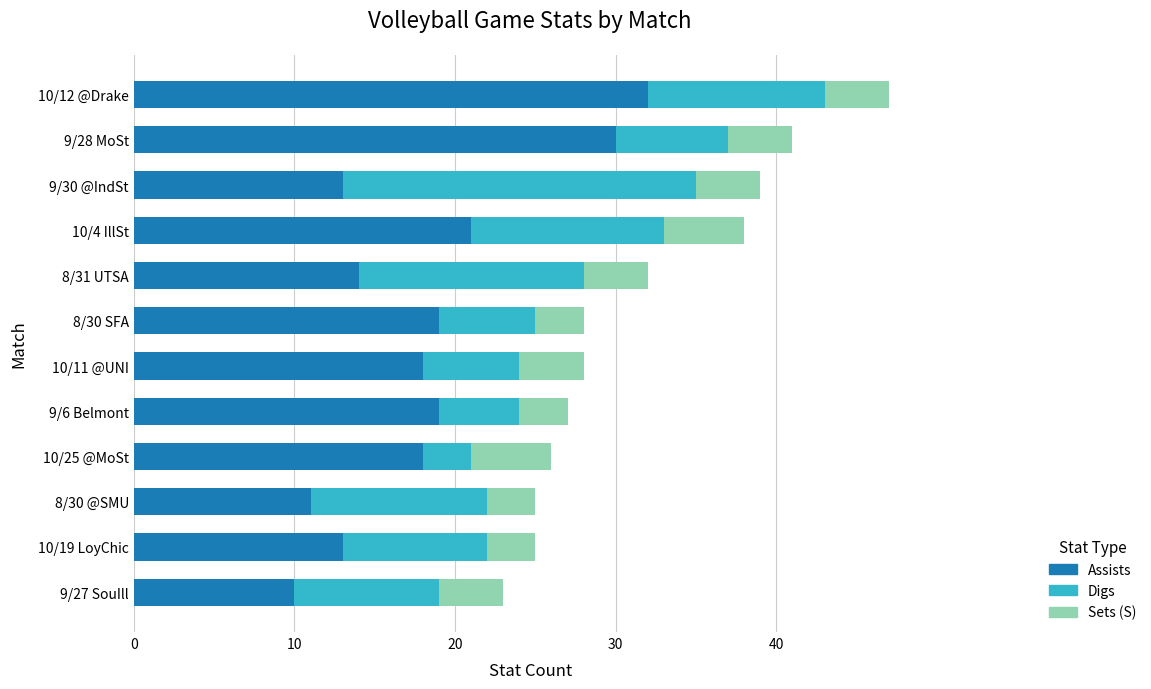

What is the difference between the maximum and minimum values in the Assists series?

22